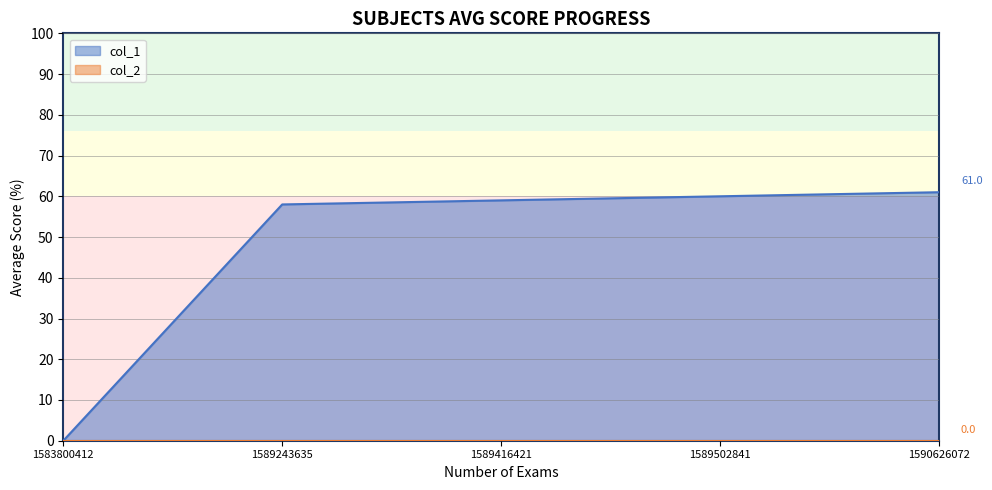

Reading left to right, what are all the values shown in this chart?

1583800412=0	1589243635=58	1589416421=59	1589502841=60	1590626072=61